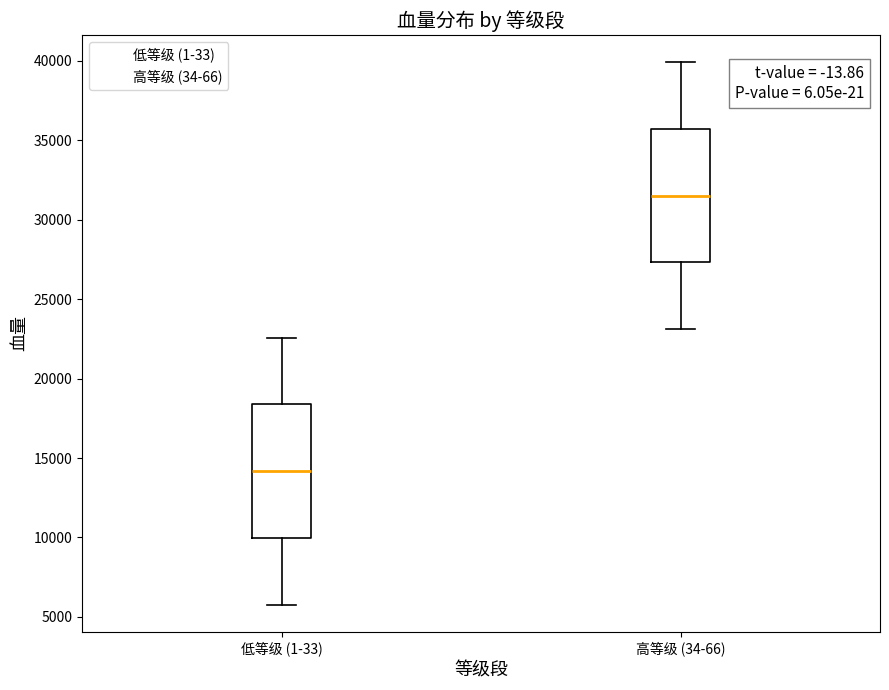

Reading left to right, transcribe this box plot: for each box, give where its median line is, the range the box spans, and where its two whiskers end, as read against the y-axis. The values are not printed on the chart, so give them approximately, as read against the axis.

低等级 (1-33): median 14000, box 10000 to 18500, whiskers 6000 to 22500
高等级 (34-66): median 31500, box 27500 to 35500, whiskers 23000 to 40000